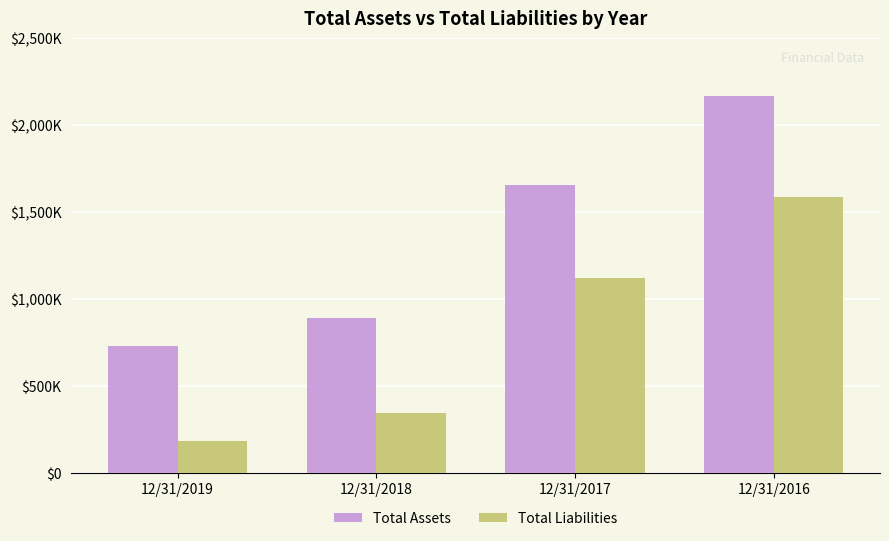

Does the chart contain stacked bars?

No